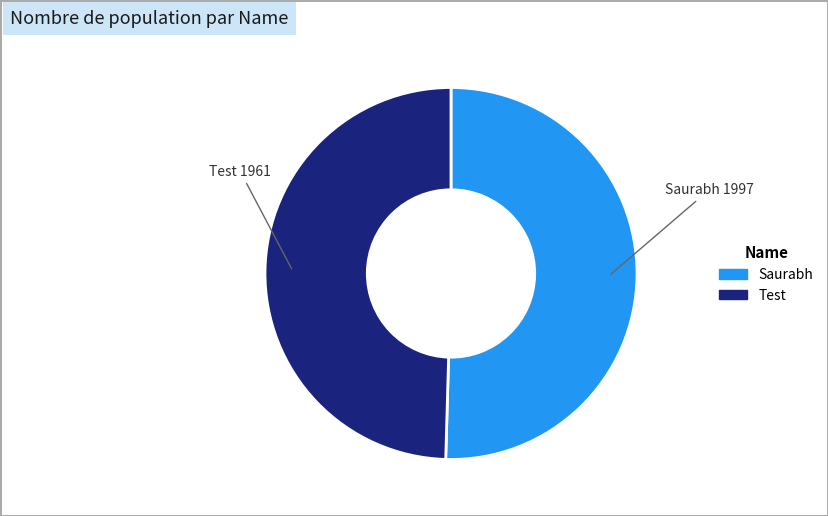

How many segments does this pie chart have?

2